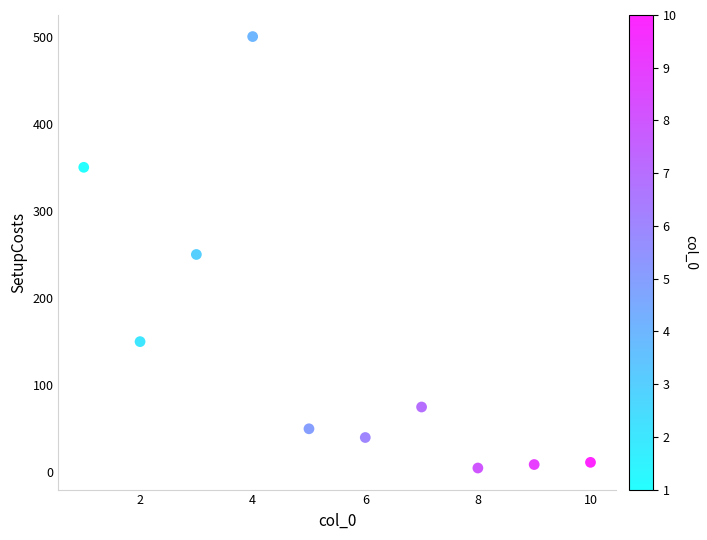

What is the average X value?

5.5